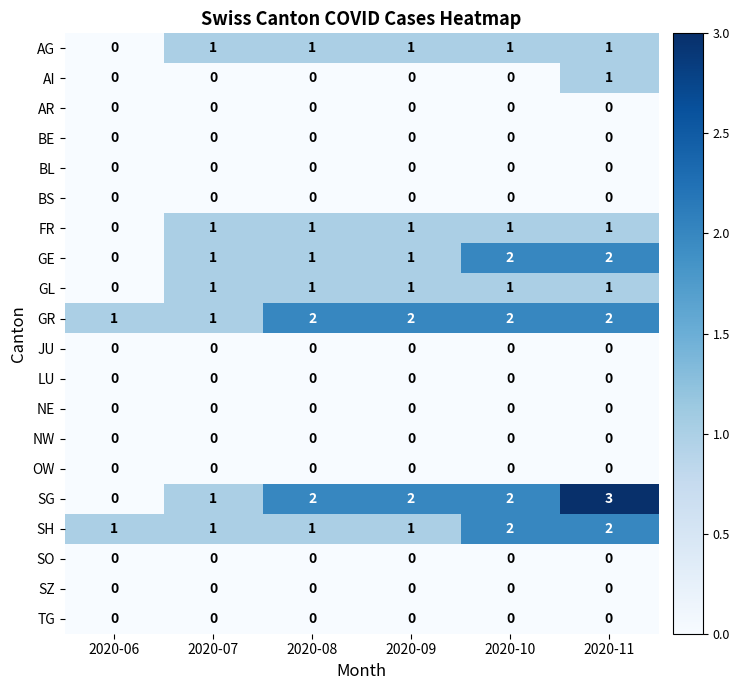

What is the greatest value displayed?

3